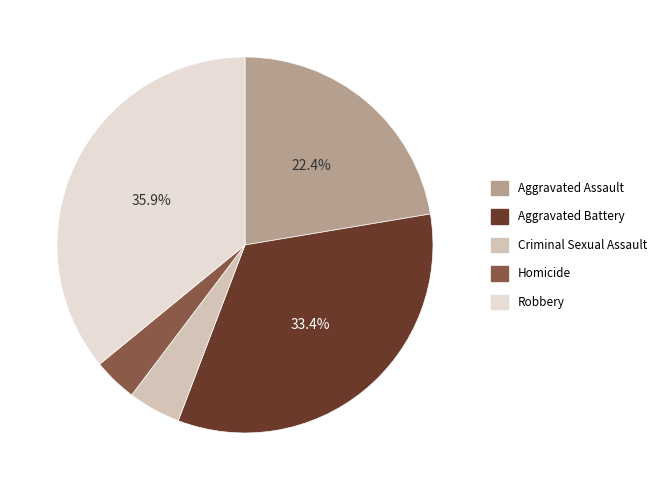

To the nearest percent, what is the combined percentage of Robbery and Aggravated Battery?

69%